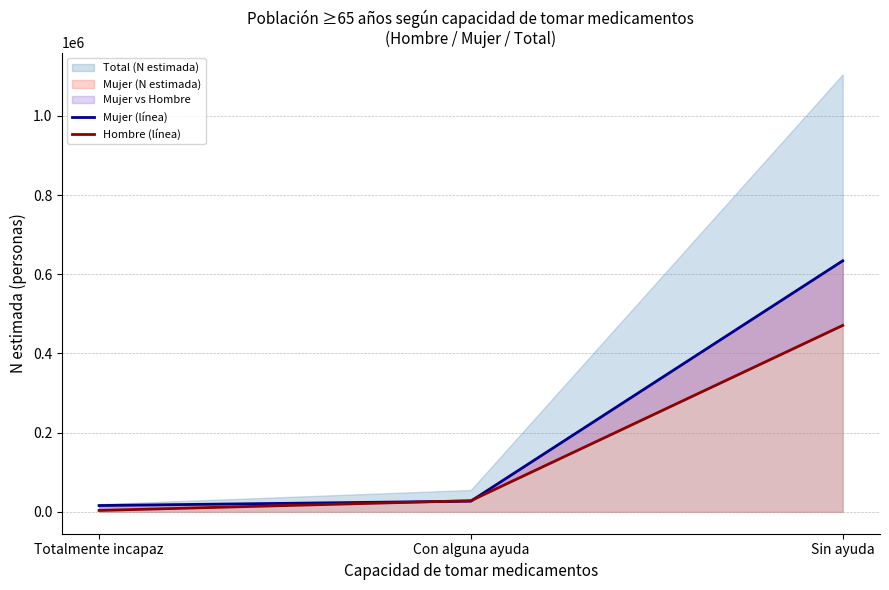

What is the difference between the Hombre (línea) values at Con alguna ayuda and Sin ayuda?

442510